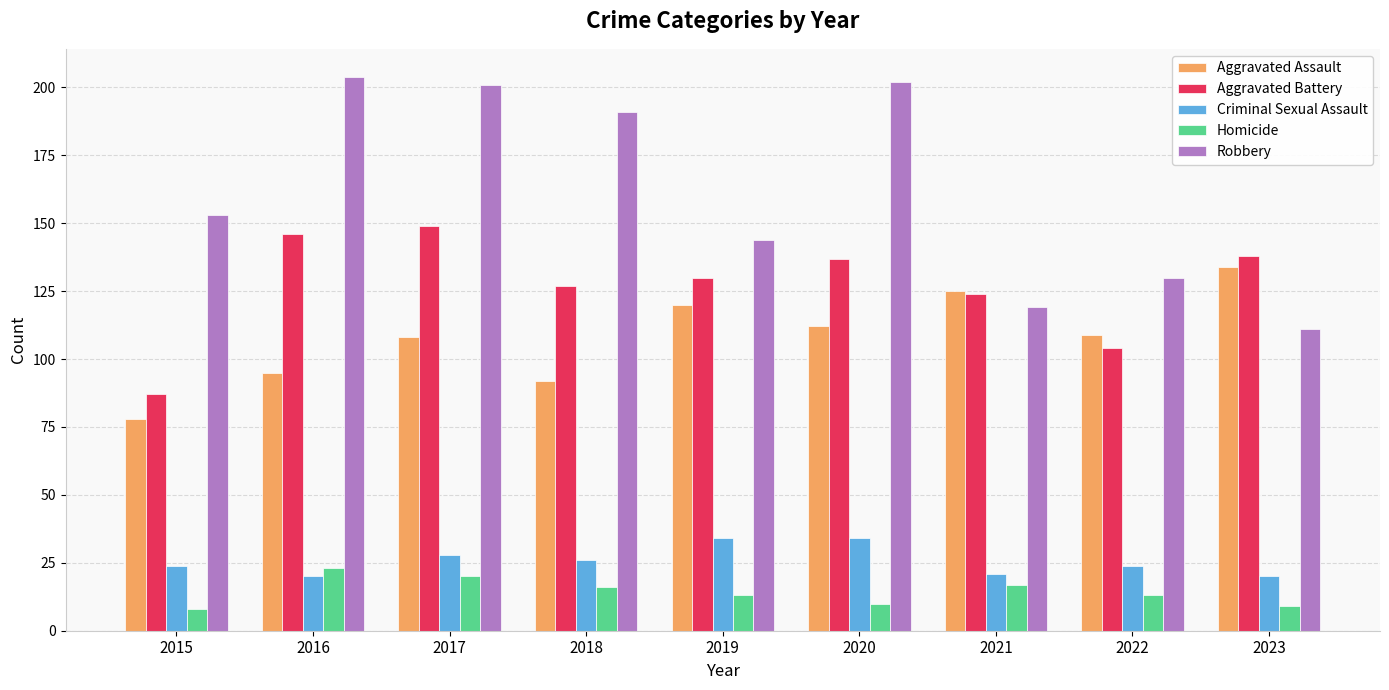

What is the difference between the maximum and second lowest values in the Homicide series?

14